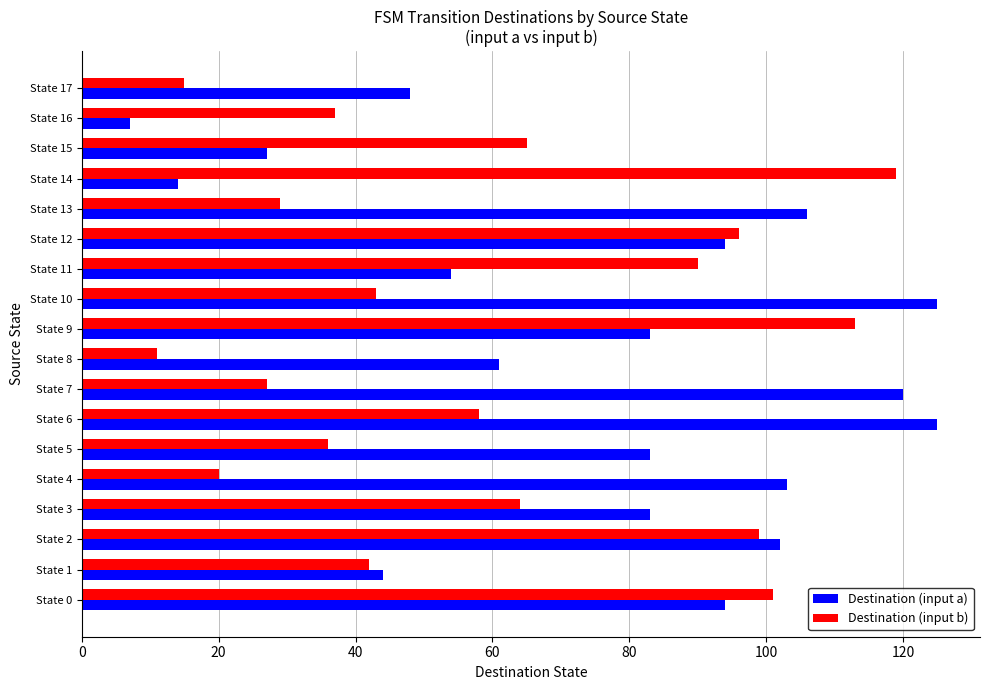

How many series are shown in this chart?

2